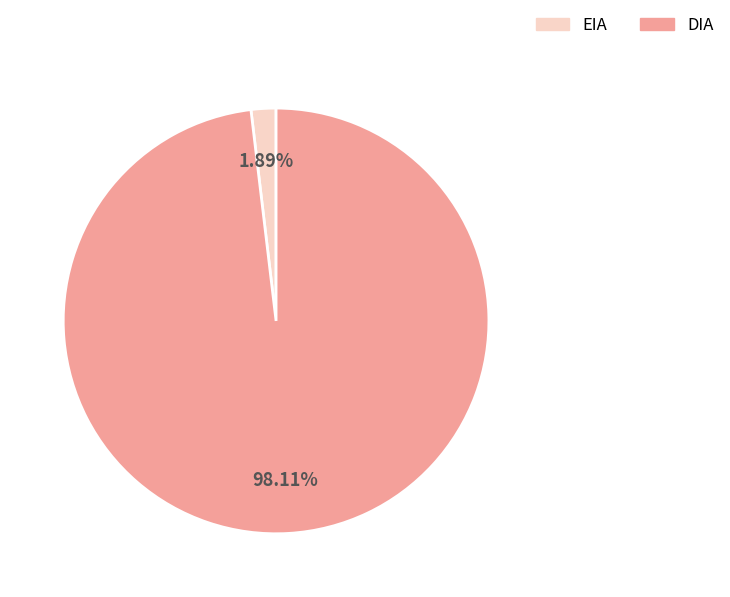

What is the smallest slice in the pie chart?

EIA